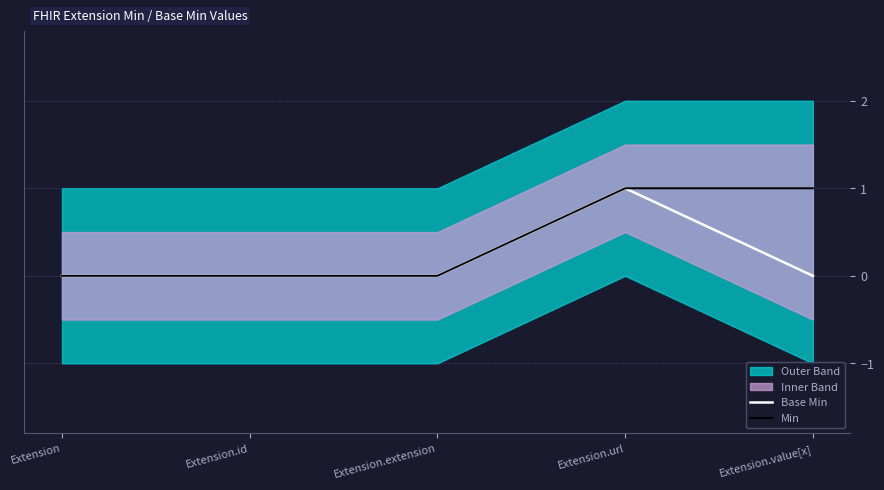

Which series has the largest total across all categories?

Min